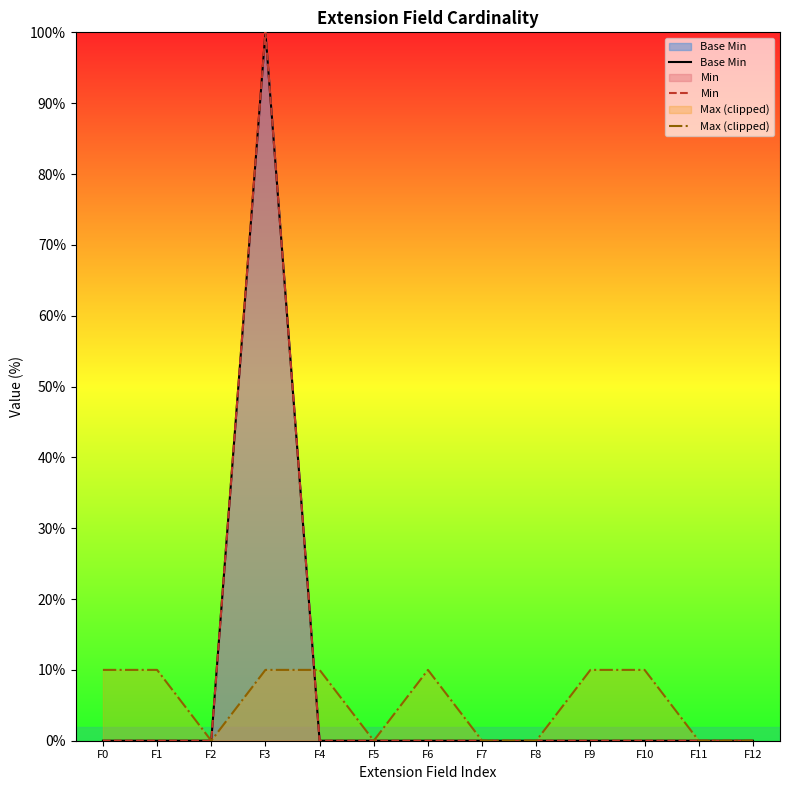

Reading right to left, list all the values displayed in this chart.

Base Min: 0	0	0	0	0	0	0	0	0	100	0	0	0
Min: 0	0	0	0	0	0	0	0	0	100	0	0	0
Max (clipped): 0	0	10	10	0	0	10	0	10	10	0	10	10